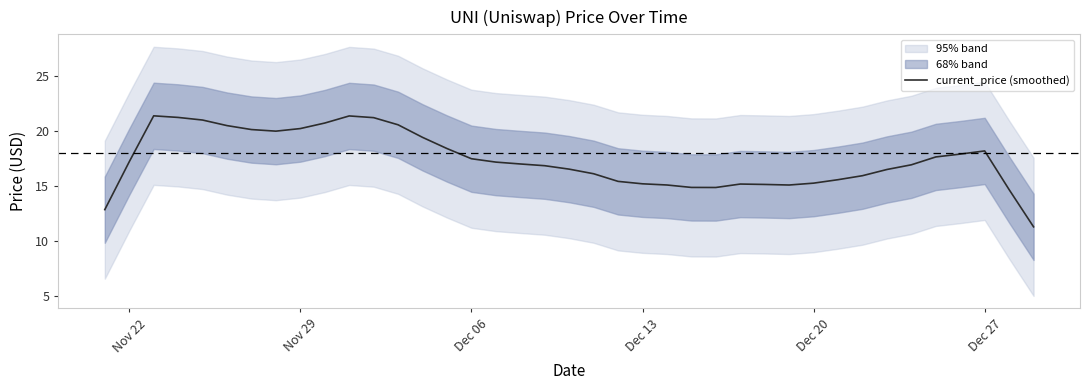

Reading left to right, transcribe all the data shown in this chart.

12.8	17.2	21.4	21.2	21.0	20.5	20.1	20.0	20.2	20.7	21.4	21.2	20.6	19.4	18.4	17.5	17.2	17.0	16.8	16.5	16.1	15.4	15.2	15.1	14.9	14.9	15.2	15.1	15.1	15.3	15.6	15.9	16.5	16.9	17.6	17.9	18.2	14.7	11.3